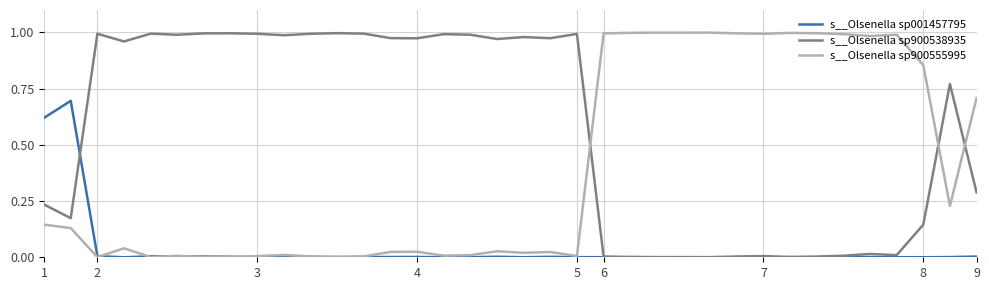

Rank the series by their average value, from lowest to highest.

s__Olsenella sp001457795, s__Olsenella sp900555995, s__Olsenella sp900538935